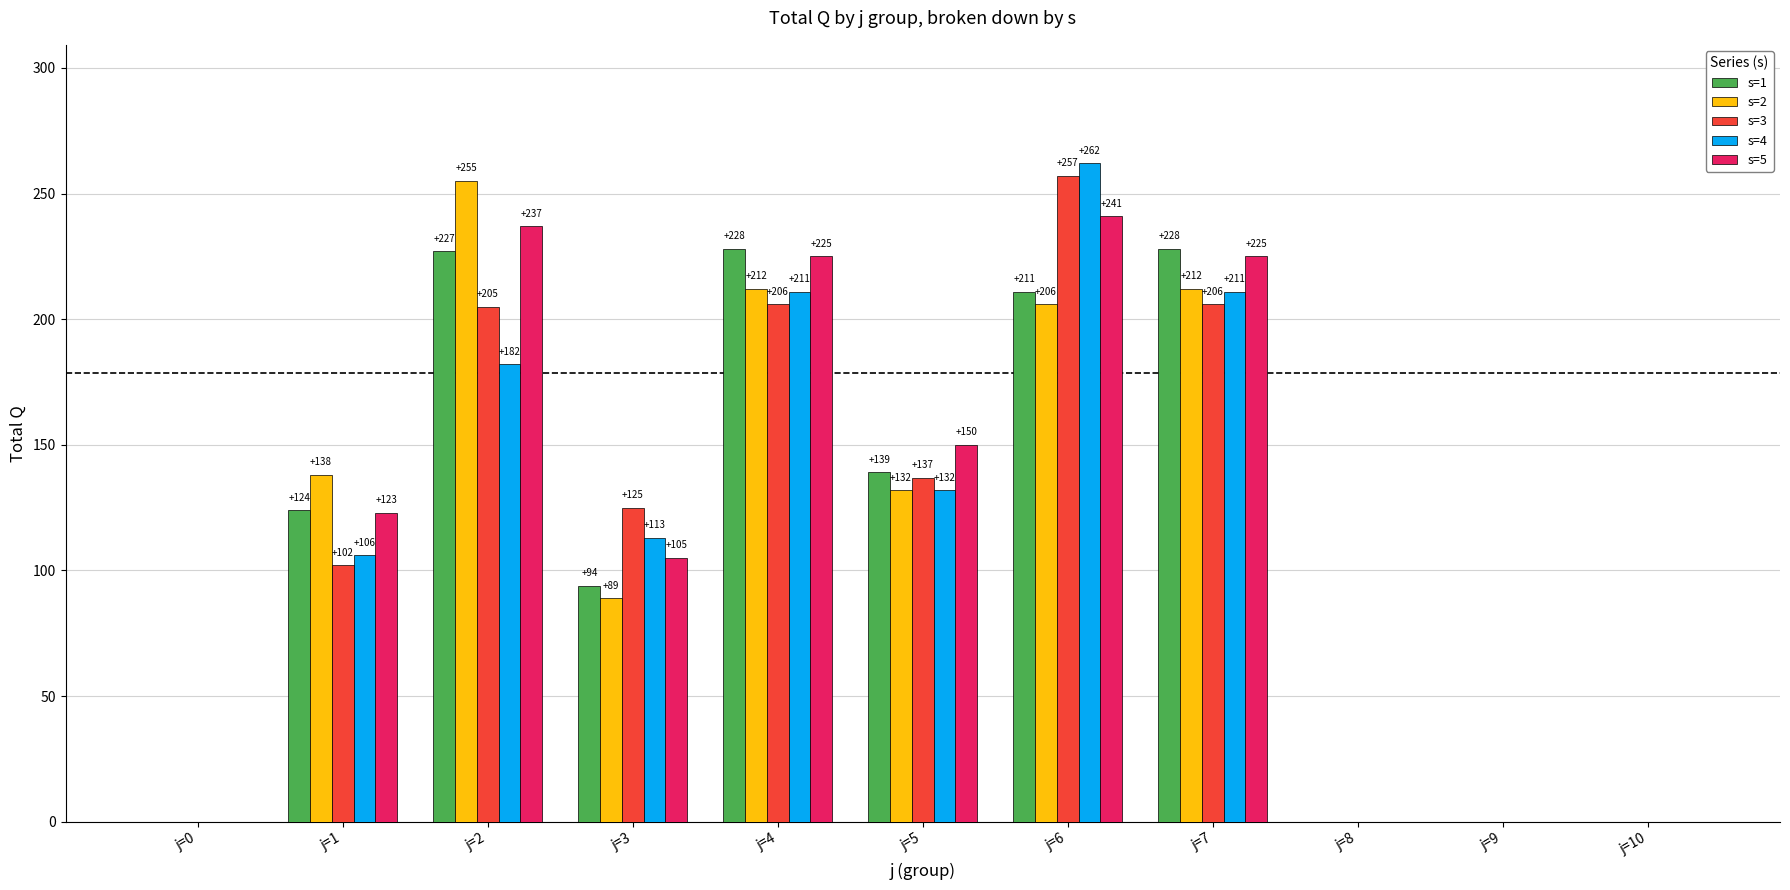

The value of s=3 at j=4 is 67. True or false?

False